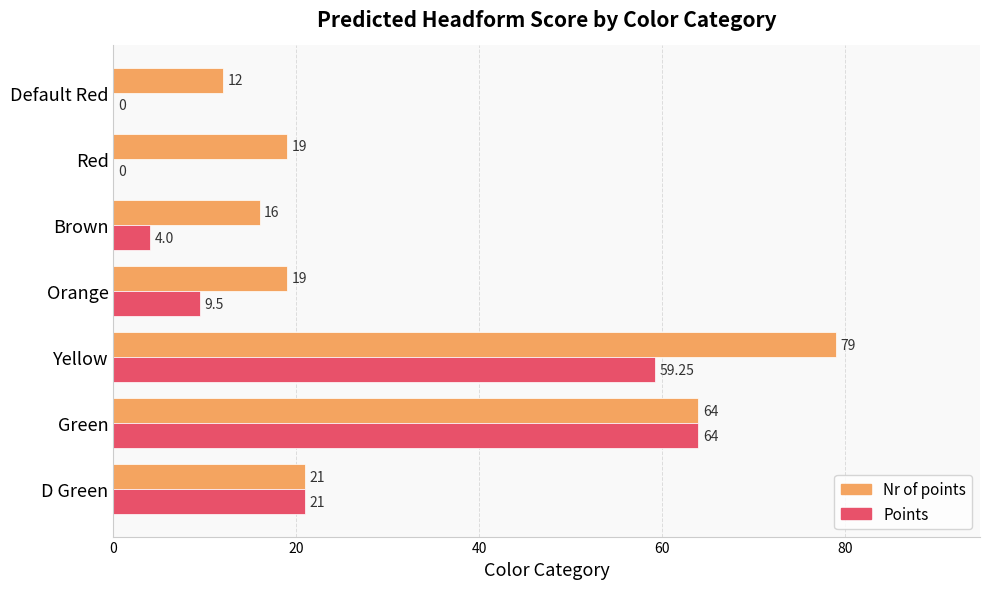

Which series has the largest total across all categories?

Nr of points